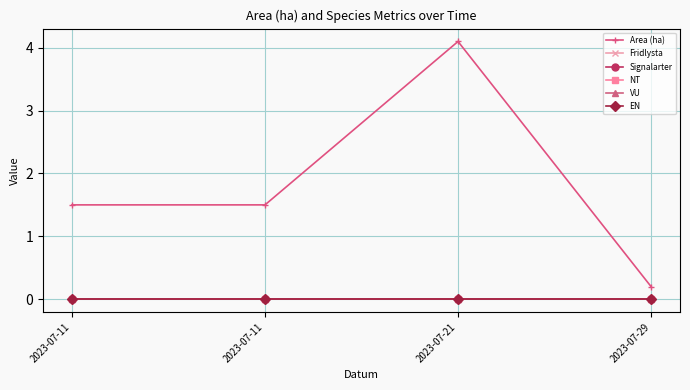

Is this an area chart (filled region under the line)?

No